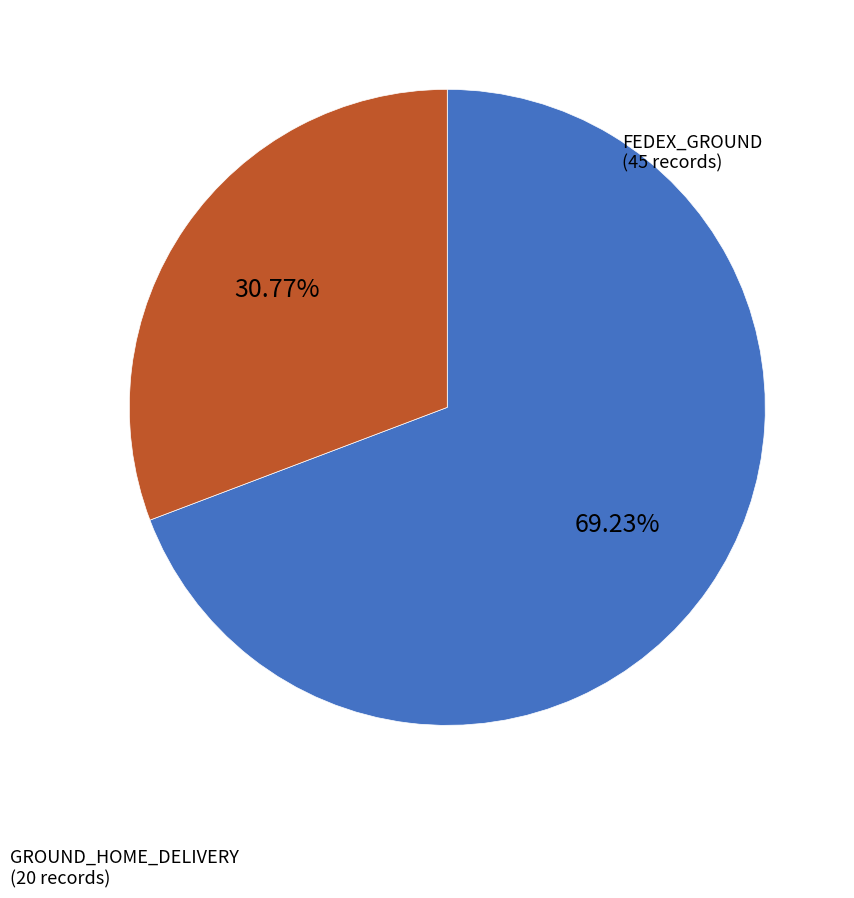

Is there a majority slice in this chart?

Yes